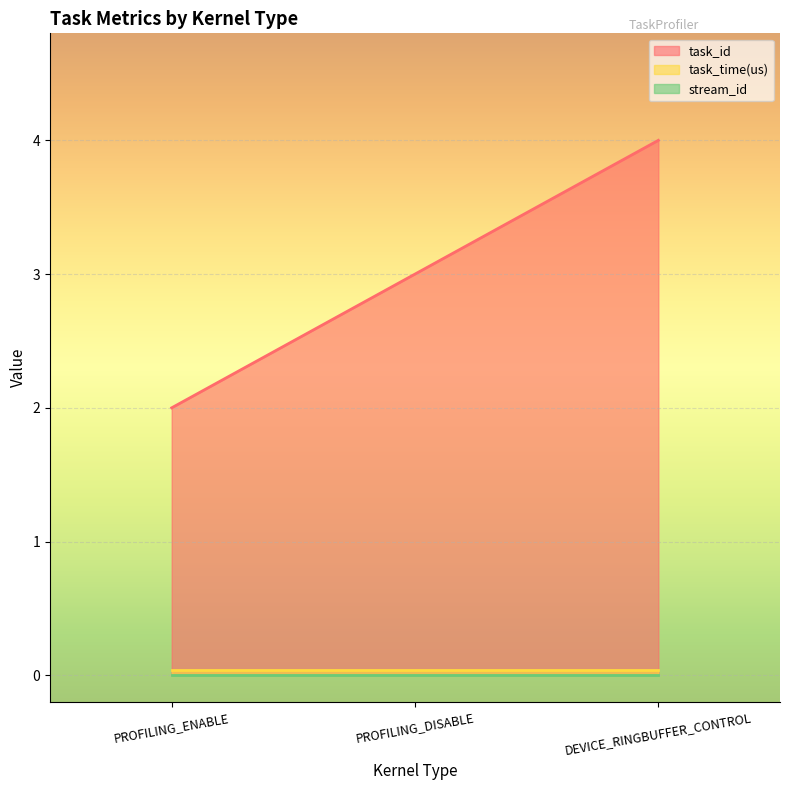

Which series has the widest spread of values?

task_id